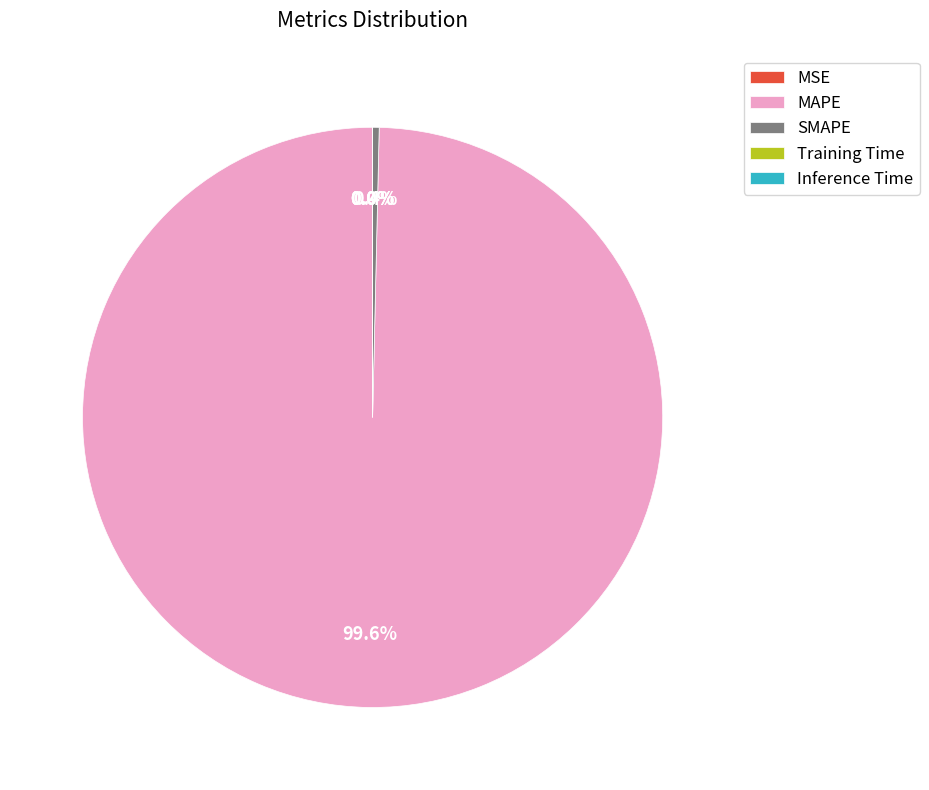

Which category has the smallest portion of the pie?

MSE